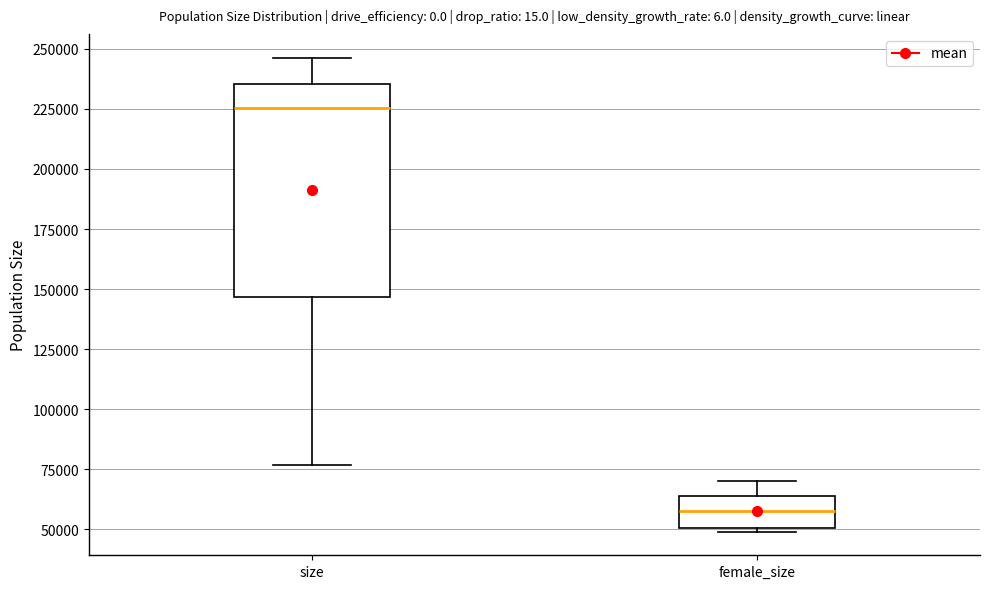

Which box has the highest median line?

size